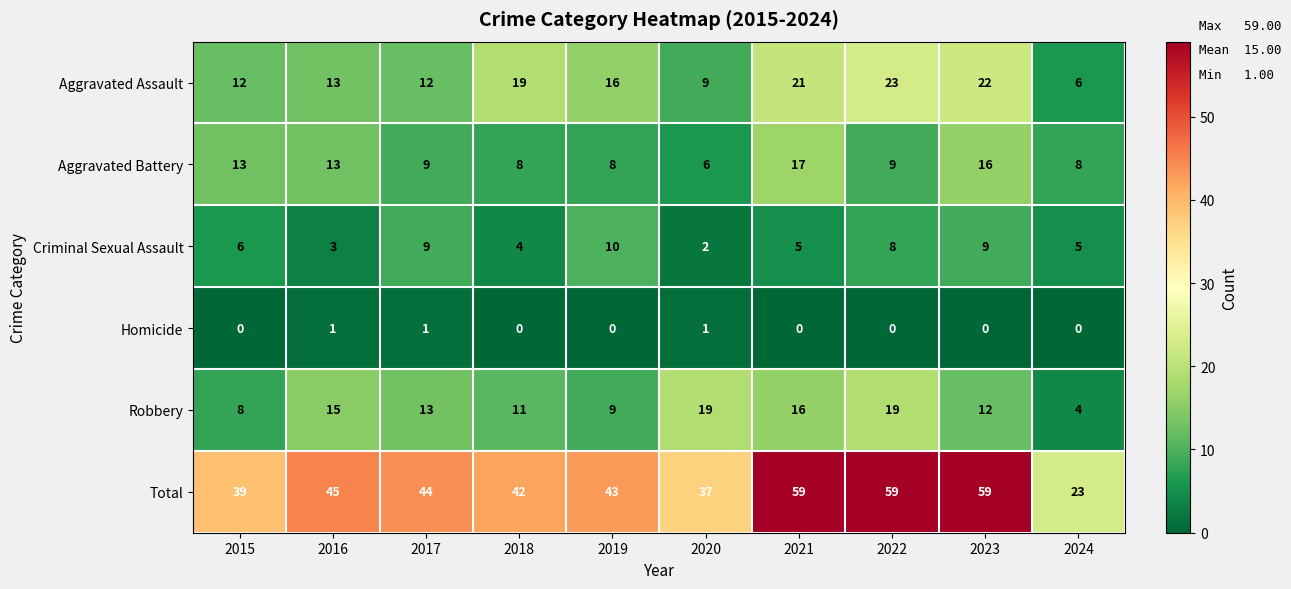

Count the number of categories in the chart.

10